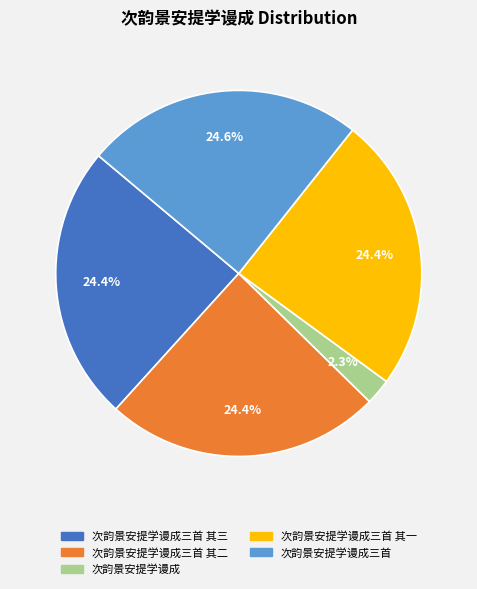

Is there a majority slice in this chart?

No